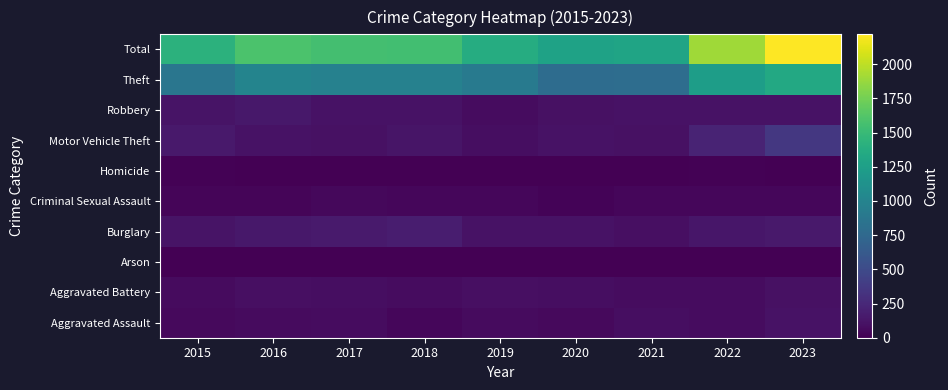

Reading right to left, list all the values displayed in this chart.

Aggravated Assault: 2023=108	2022=78	2021=86	2020=56	2019=65	2018=43	2017=72	2016=66	2015=54
Aggravated Battery: 2023=102	2022=71	2021=75	2020=82	2019=88	2018=70	2017=83	2016=93	2015=64
Arson: 2023=2	2022=4	2021=8	2020=4	2019=2	2018=3	2017=1	2016=2	2015=2
Burglary: 2023=154	2022=132	2021=95	2020=110	2019=110	2018=176	2017=162	2016=139	2015=121
Criminal Sexual Assault: 2023=36	2022=43	2021=36	2020=26	2019=36	2018=43	2017=44	2016=28	2015=28
Homicide: 2023=3	2022=9	2021=2	2020=6	2019=0	2018=2	2017=5	2016=8	2015=13
Motor Vehicle Theft: 2023=360	2022=219	2021=96	2020=109	2019=84	2018=127	2017=104	2016=110	2015=152
Robbery: 2023=111	2022=108	2021=105	2020=102	2019=75	2018=107	2017=105	2016=144	2015=117
Theft: 2023=1343	2022=1235	2021=791	2020=782	2019=914	2018=977	2017=979	2016=999	2015=874
Total: 2023=2219	2022=1899	2021=1294	2020=1277	2019=1374	2018=1548	2017=1555	2016=1589	2015=1425